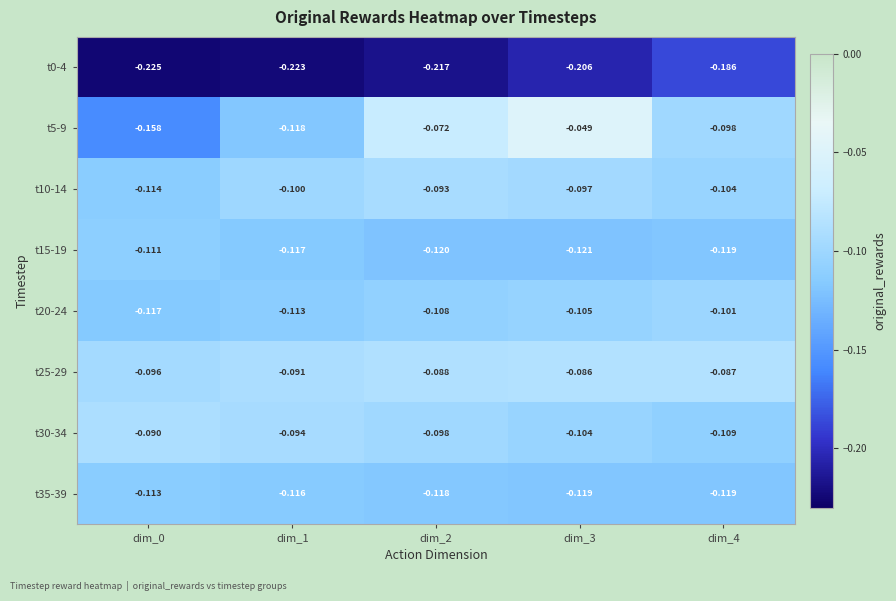

Is the value of t20-24 at dim_0 greater than the value of t0-4 at dim_4?

Yes